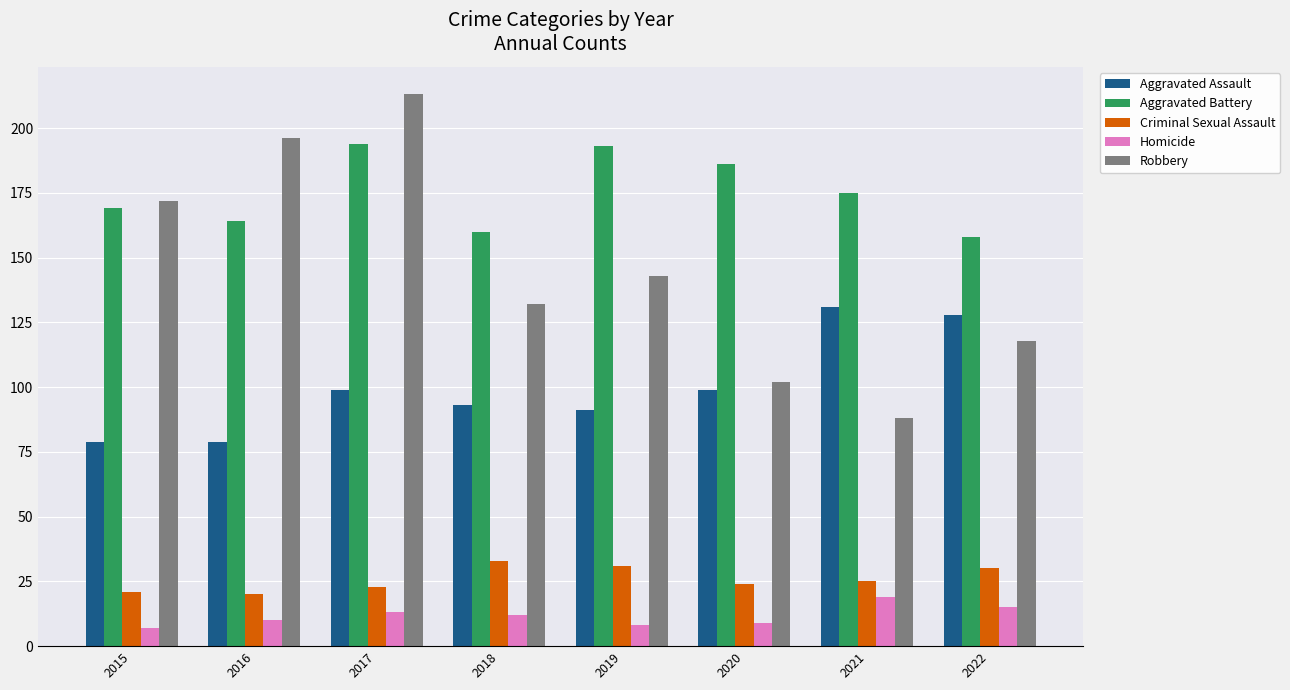

Reading left to right, transcribe all the data shown in this chart.

Aggravated Assault: 79	79	99	93	91	99	131	128
Aggravated Battery: 169	164	194	160	193	186	175	158
Criminal Sexual Assault: 21	20	23	33	31	24	25	30
Homicide: 7	10	13	12	8	9	19	15
Robbery: 172	196	213	132	143	102	88	118